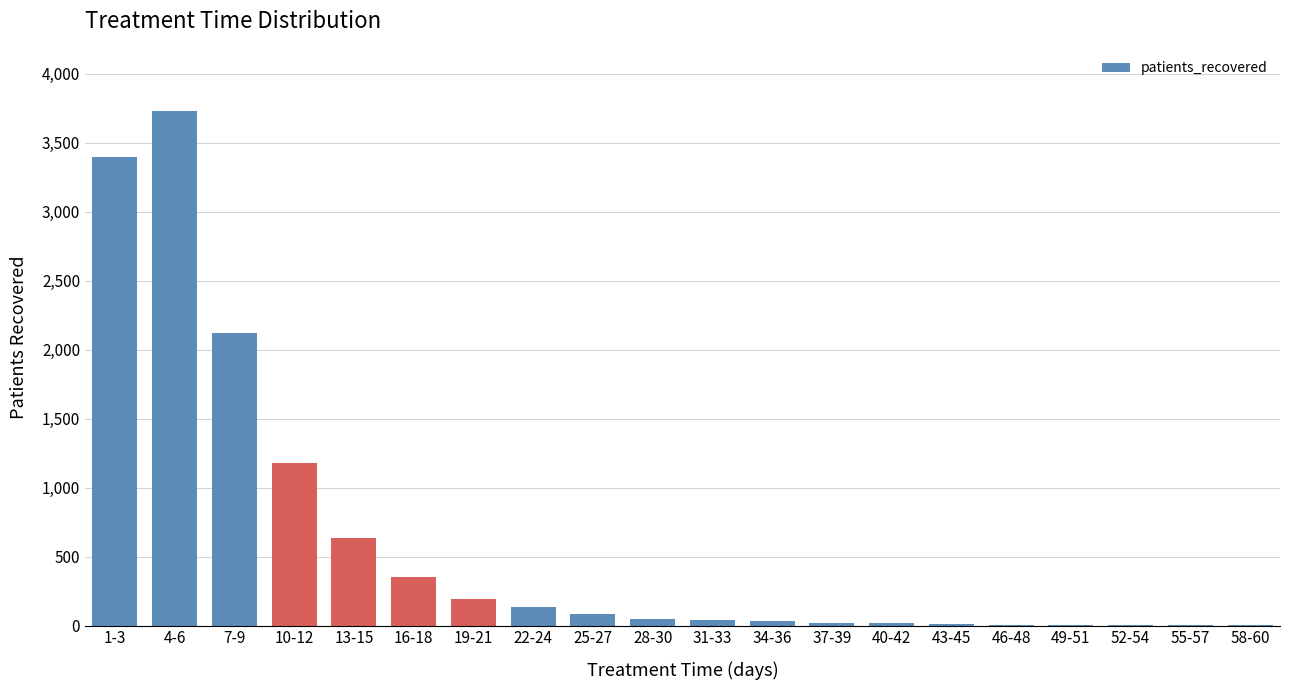

What is the maximum value shown in the chart?

3732